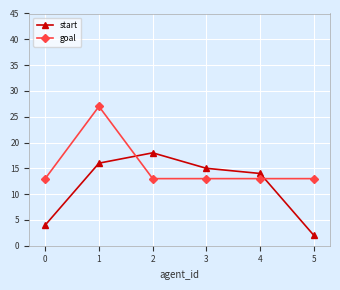

What is the difference between the maximum and minimum values in the goal series?

14